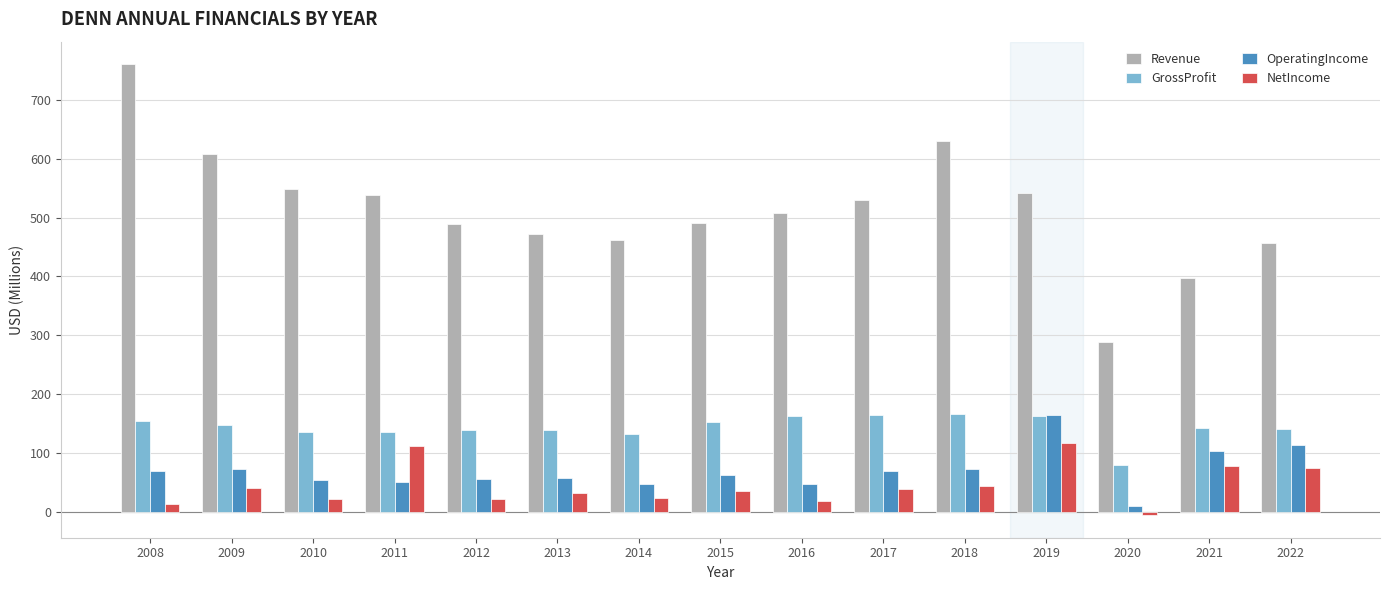

At which label does OperatingIncome reach its minimum?

2020